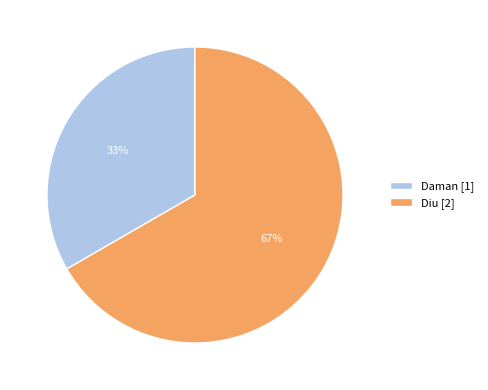

How many slices are in this pie chart?

2